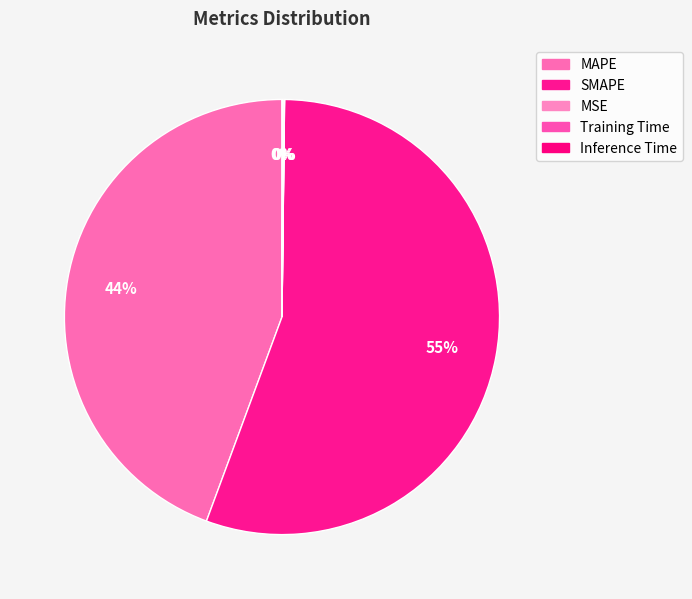

How many slices are in this pie chart?

5